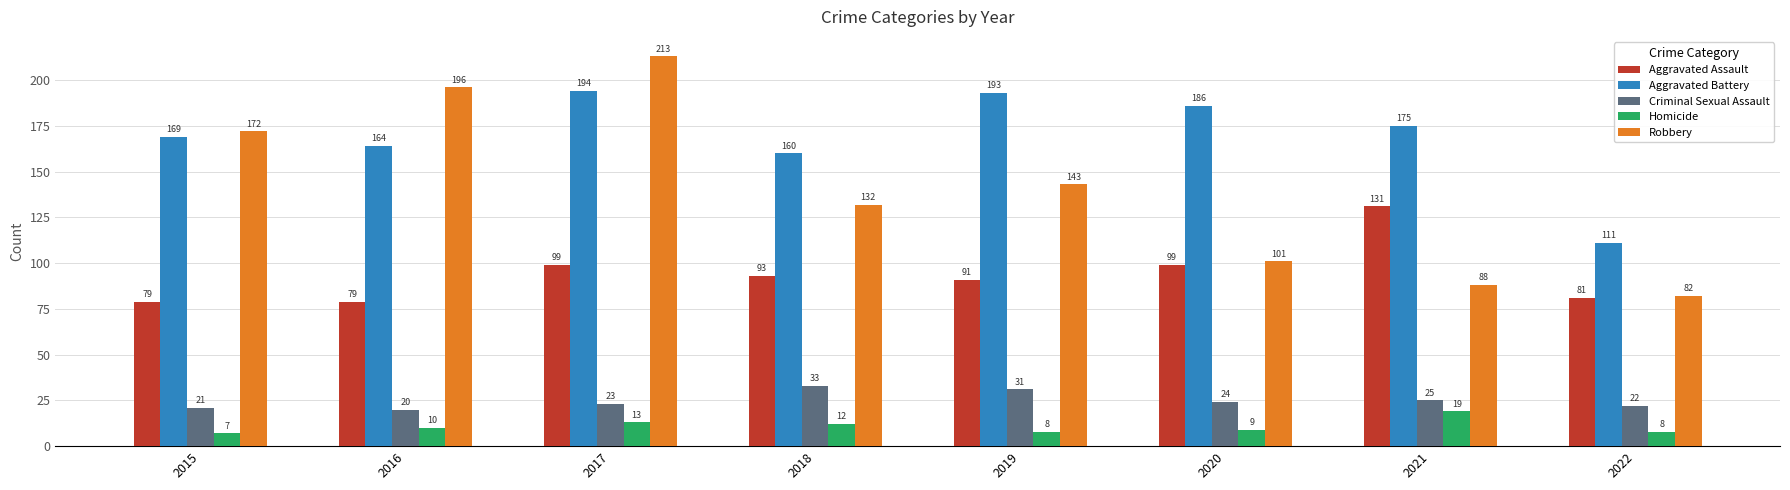

Which series has the widest spread of values?

Robbery